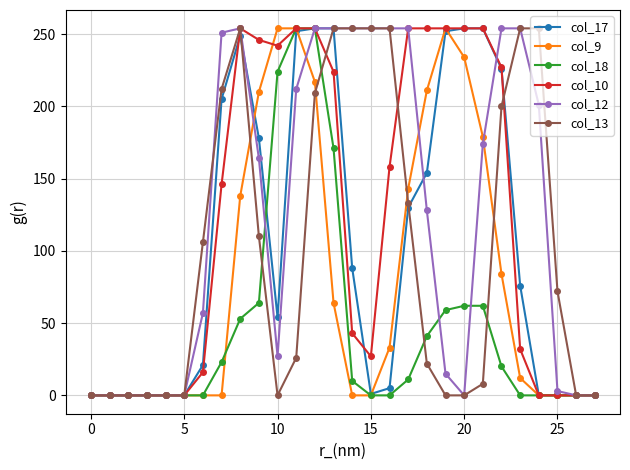

Does the chart display data point markers on the line(s)?

Yes